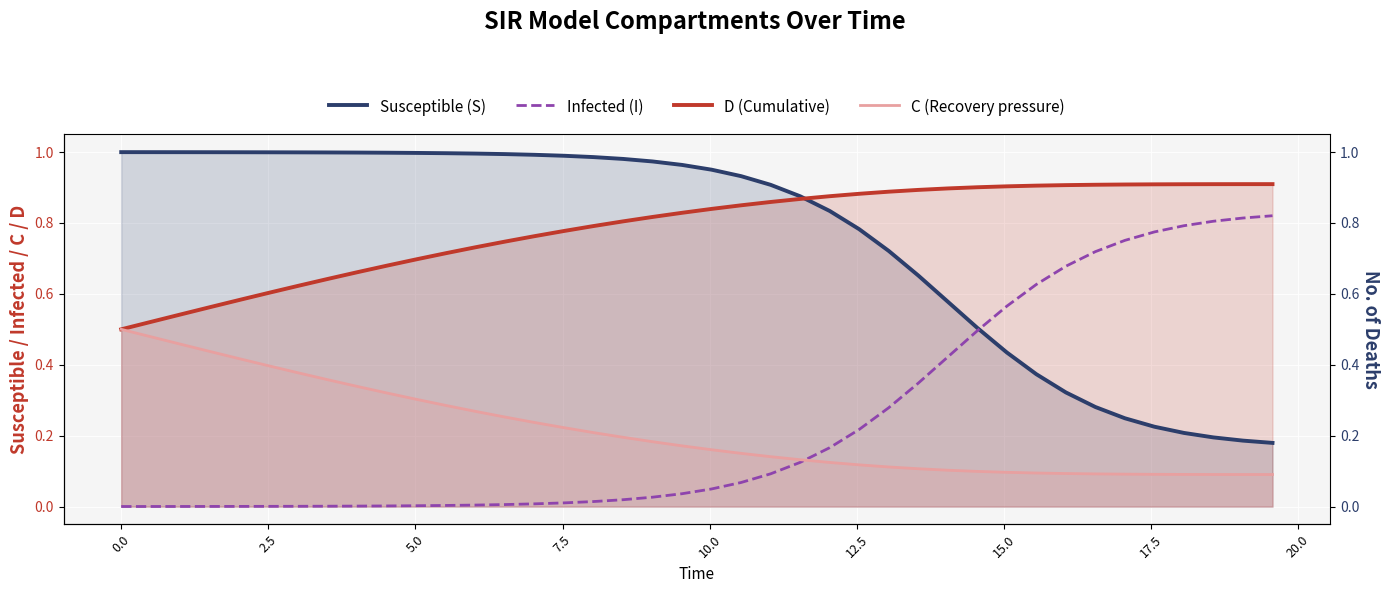

Rank the series by their maximum value, from lowest to highest.

C (Recovery pressure), Infected (I), D (Cumulative), Susceptible (S)